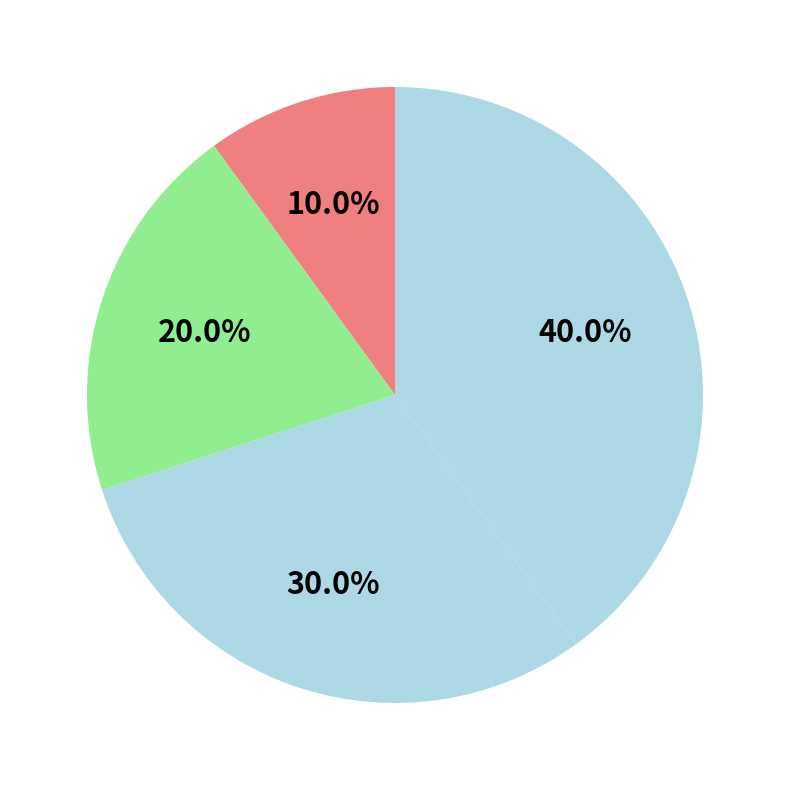

Is there a majority slice in this chart?

No